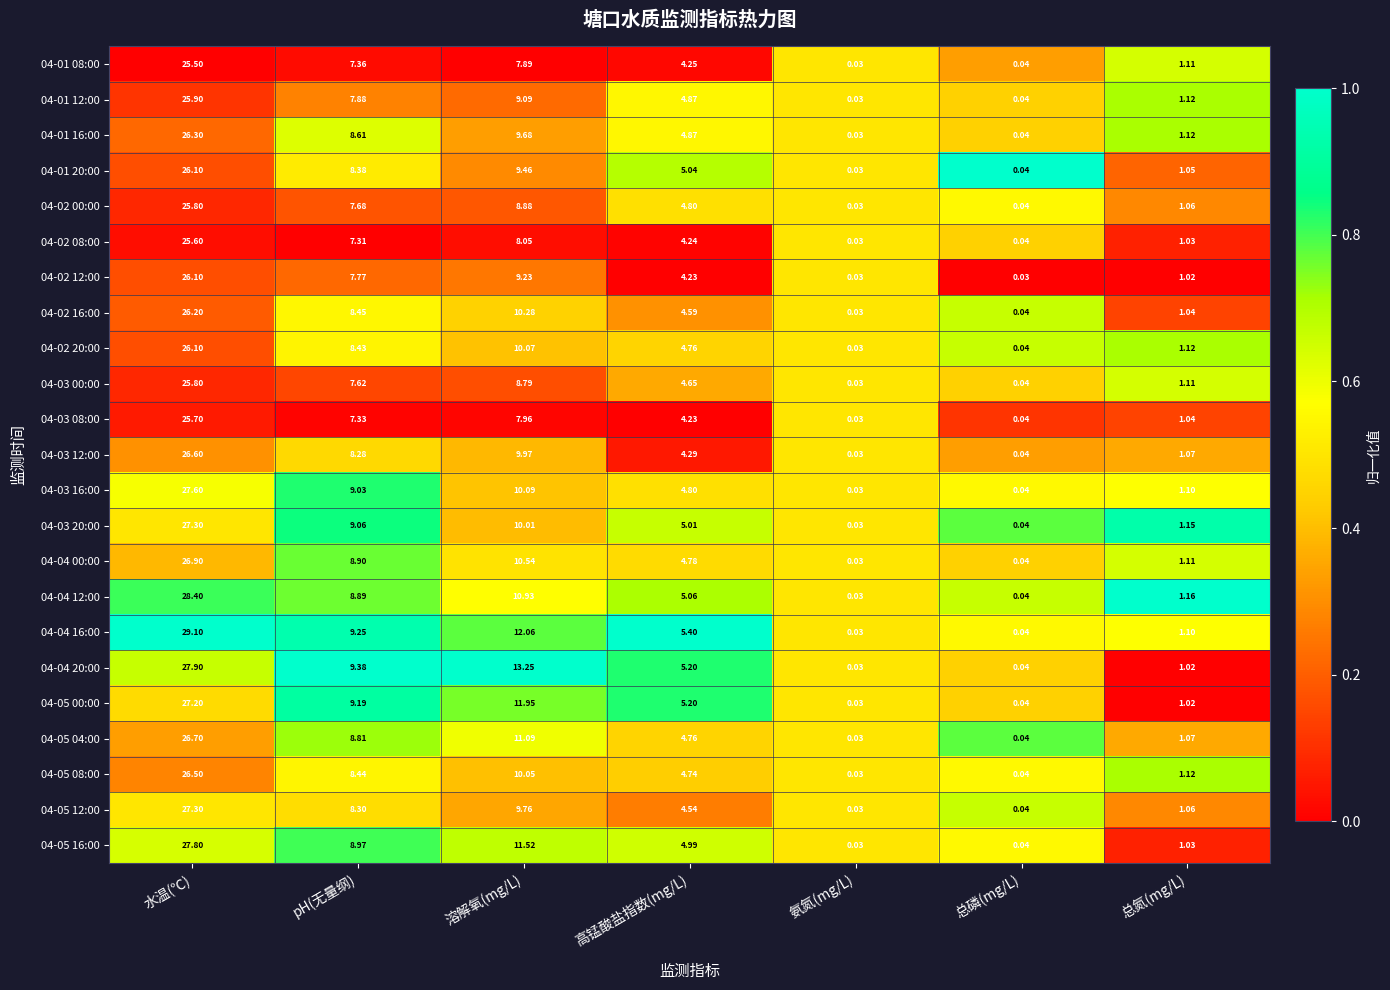

Which category has the highest value in the 04-02 12:00 series?

水温(℃)